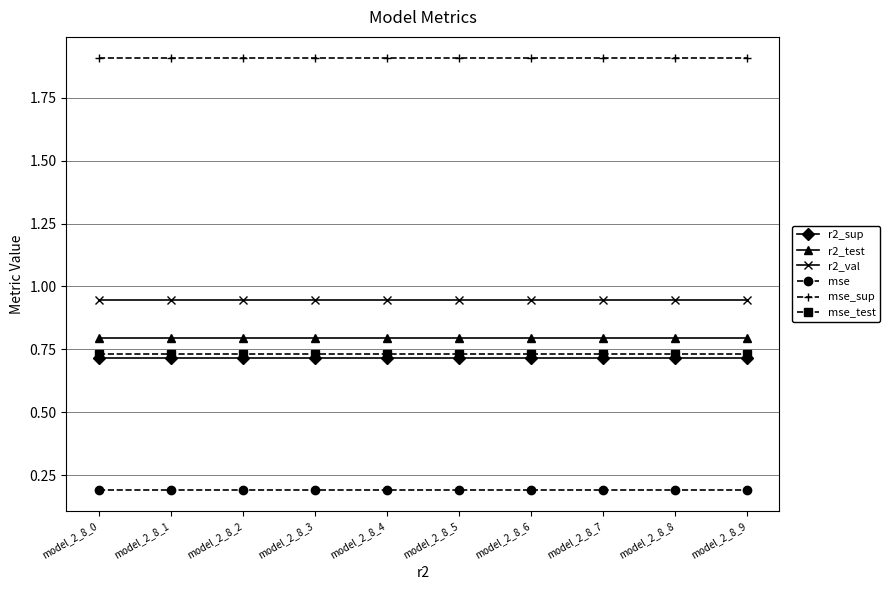

Is it true that mse_sup equals 1.1 at model_2_8_6?

False